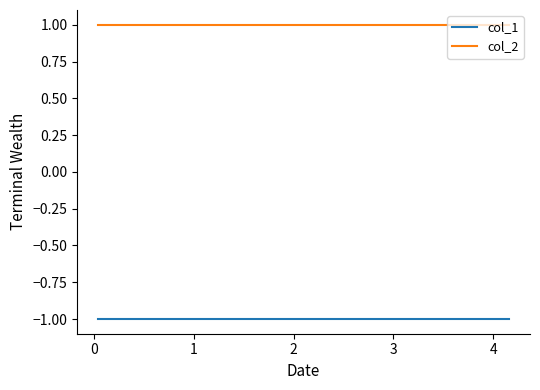

Reading right to left, what are all the values shown in this chart?

col_1: -1	-1	-1	-1	-1	-1	-1	-1	-1	-1
col_2: 1	1	1	1	1	1	1	1	1	1